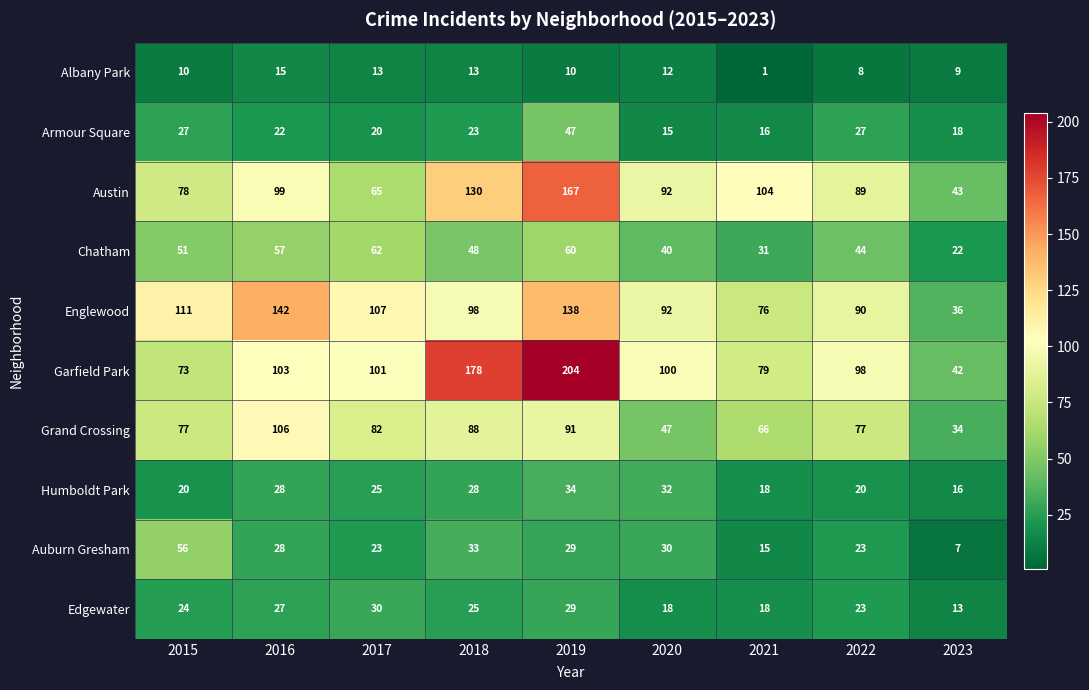

The Edgewater series shows 18 at 2020. True or false?

True